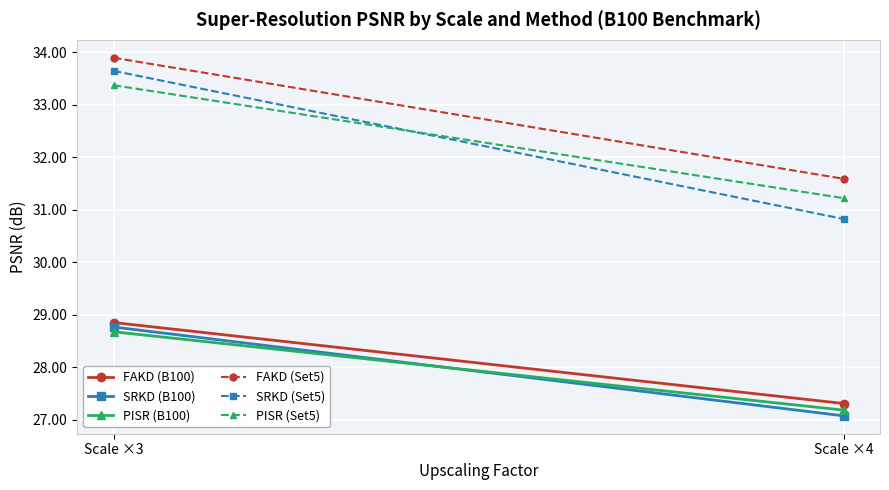

Between Scale ×4 and Scale ×3, which is larger?

Scale ×3